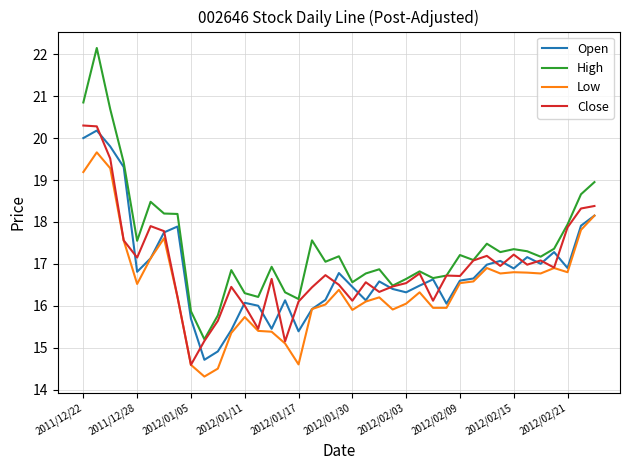

What is the lowest value of the Low series?

14.3